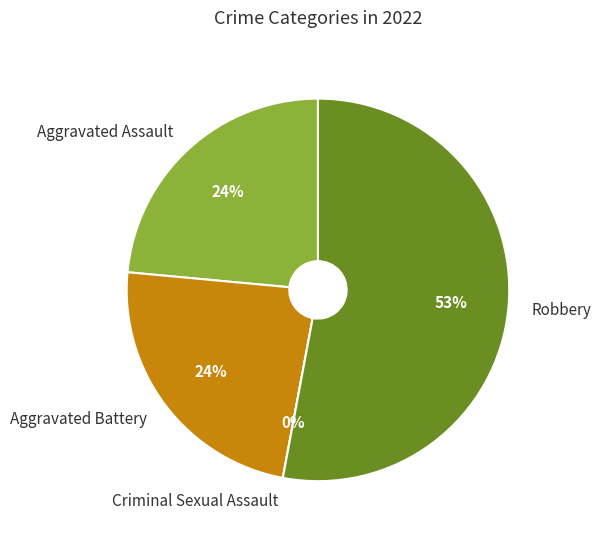

Between Robbery and Aggravated Assault, which is larger?

Robbery